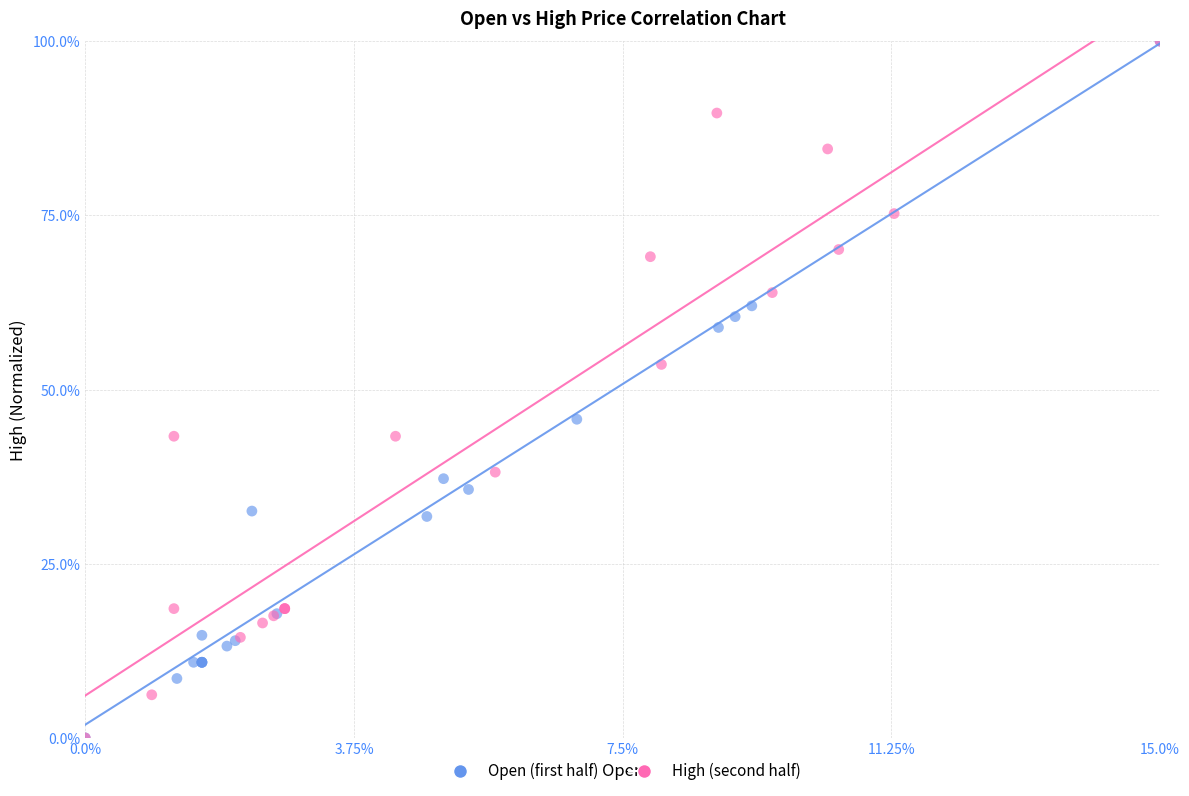

What are all the series names shown in the legend?

Open (first half), High (second half)